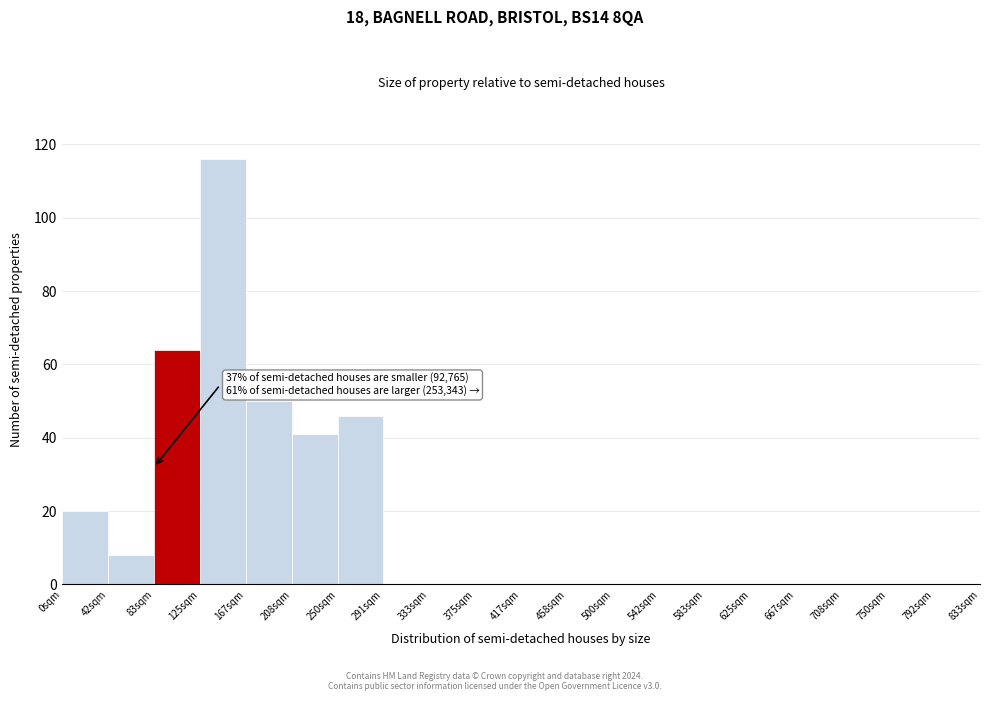

Over which range of the x-axis is the bar tallest?

125 to 165